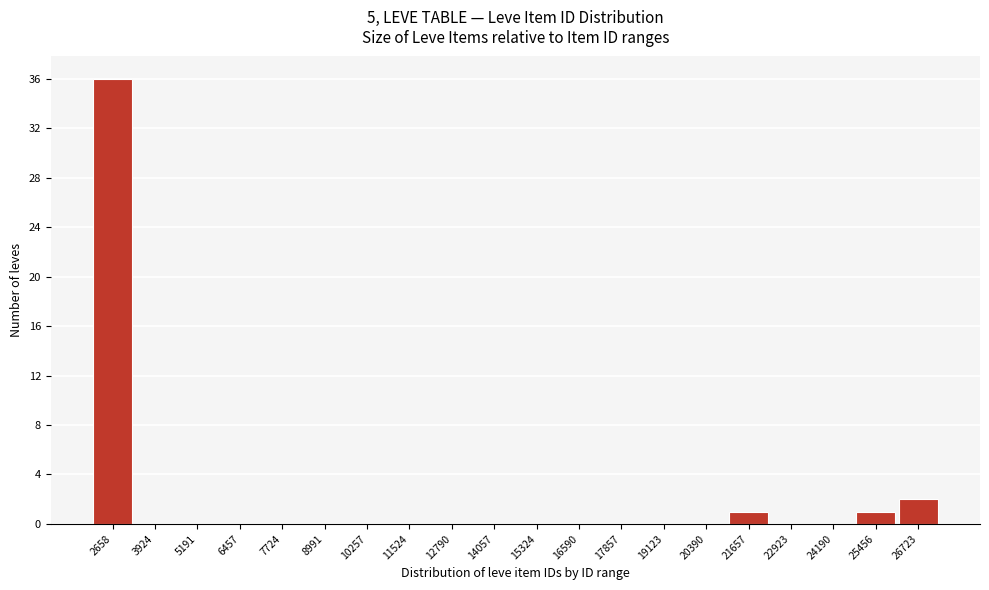

Reading right to left, transcribe all the data shown in this chart.

26723=2	25456=1	24190=0	22923=0	21657=1	20390=0	19123=0	17857=0	16590=0	15324=0	14057=0	12790=0	11524=0	10257=0	8991=0	7724=0	6457=0	5191=0	3924=0	2658=36